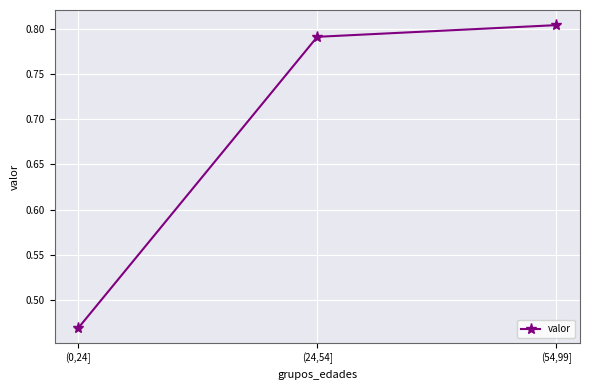

What is the average value?

0.7